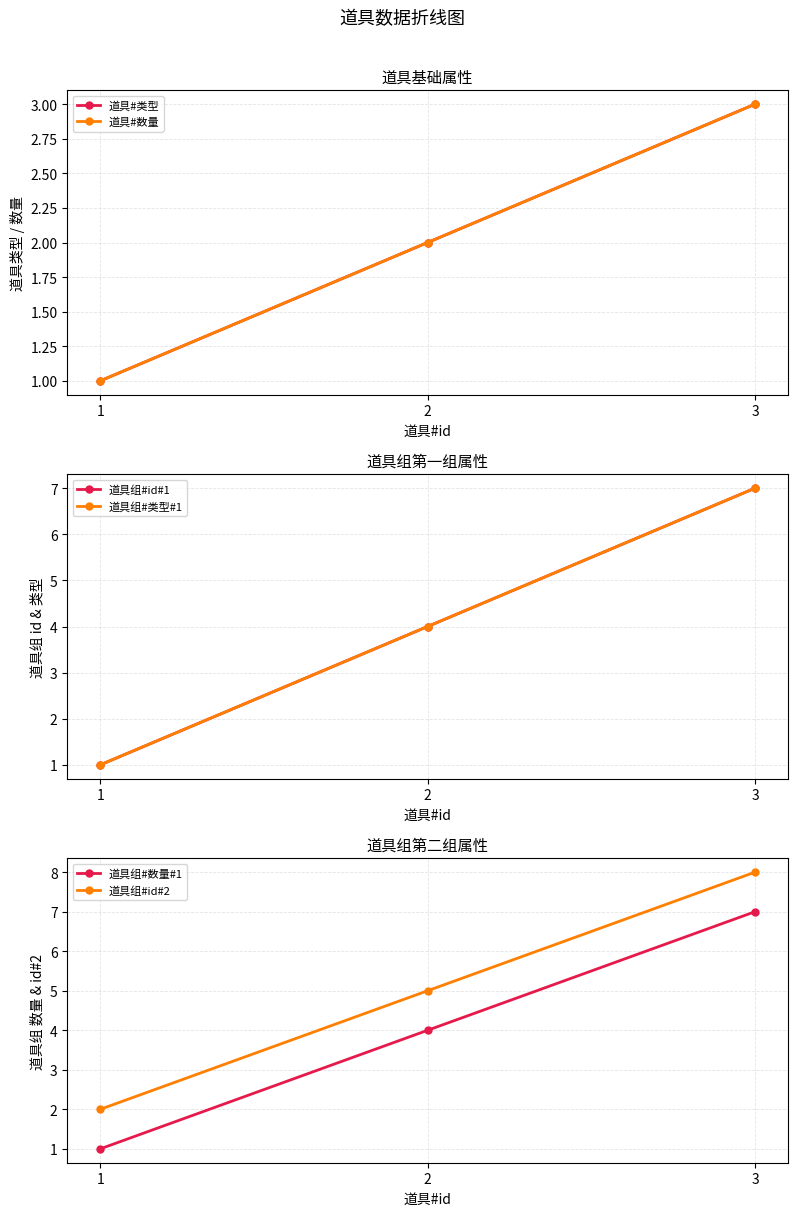

At how many categories does at least one series exceed 4?

2